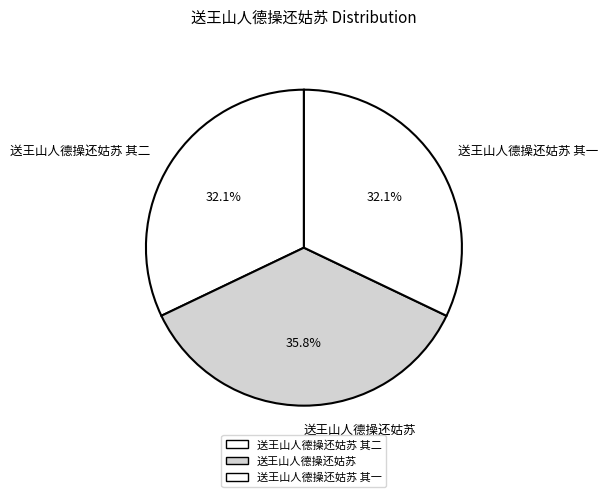

How many segments does this pie chart have?

3